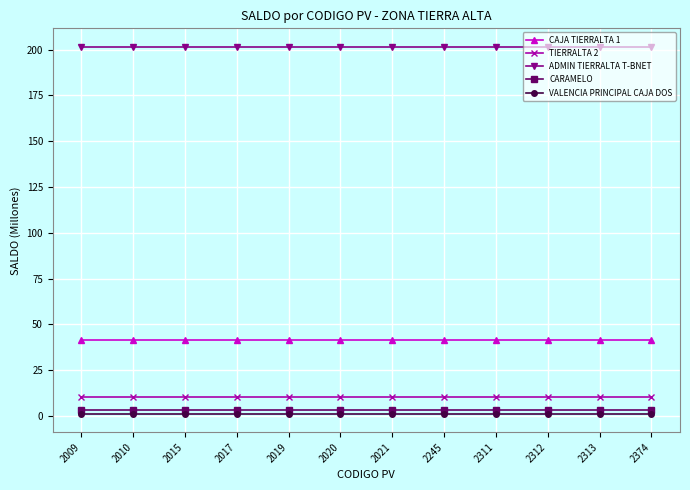

What is the sum of all TIERRALTA 2 values?

122.2